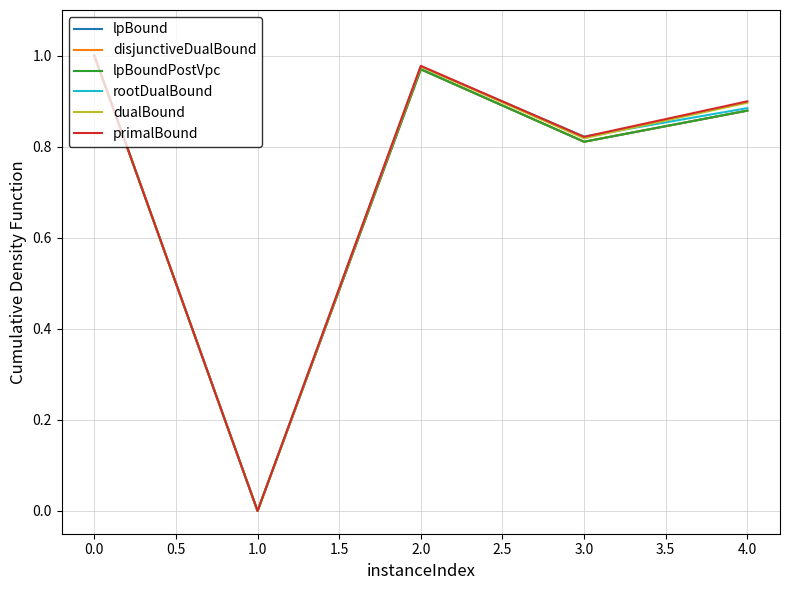

How many lines are shown in the chart?

6